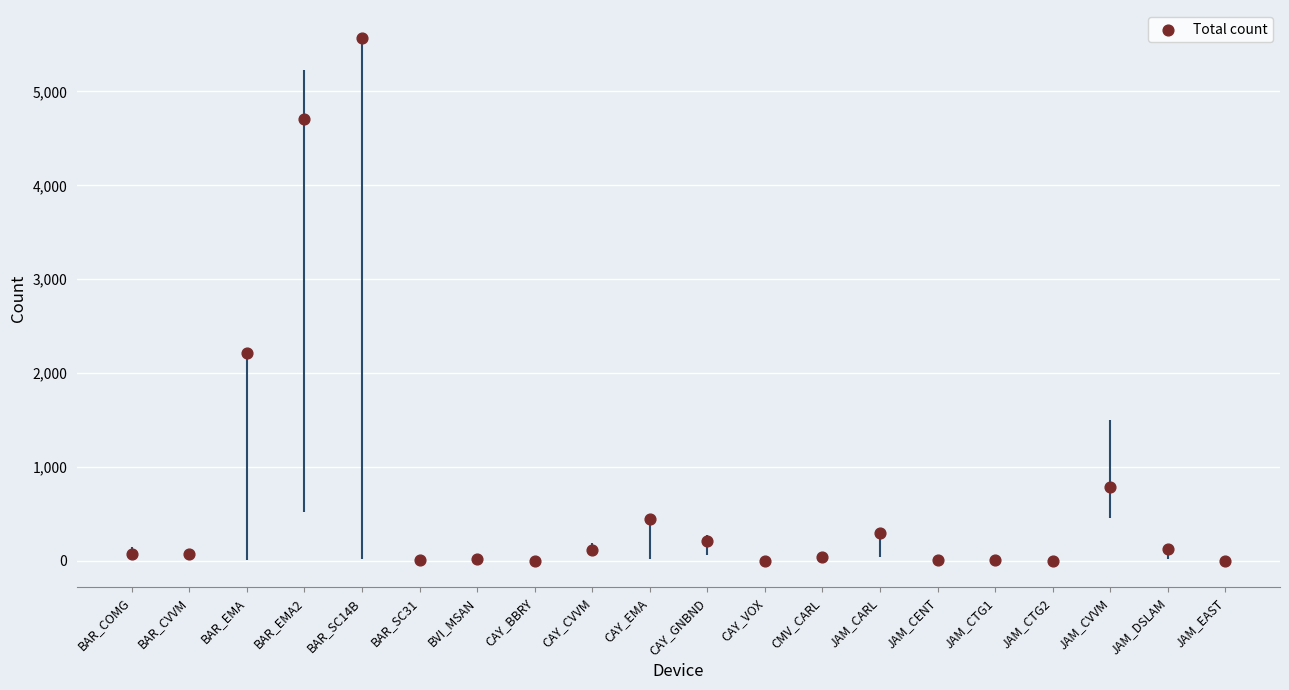

What Y value in the scatter plot is closest to 2784?

2217